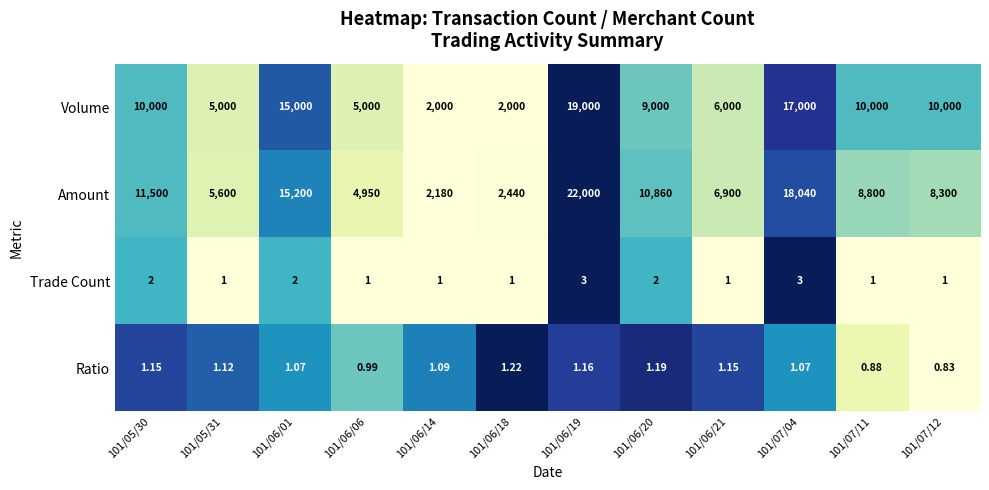

At 101/06/19, list the series in order from largest to smallest.

Amount, Volume, Trade Count, Ratio